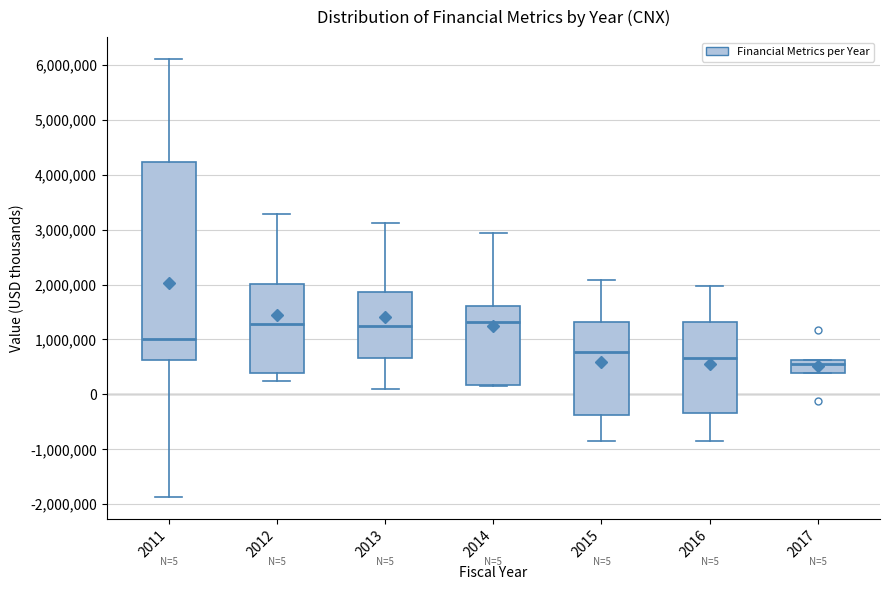

Comparing the boxes themselves (not the whiskers), which one is the tallest?

2011